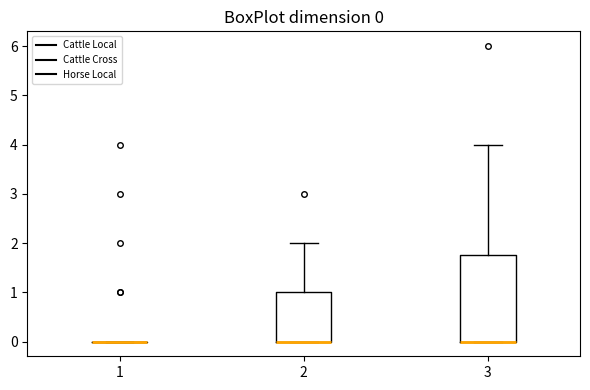

Which box is the tallest, from its lower edge to its upper edge?

3